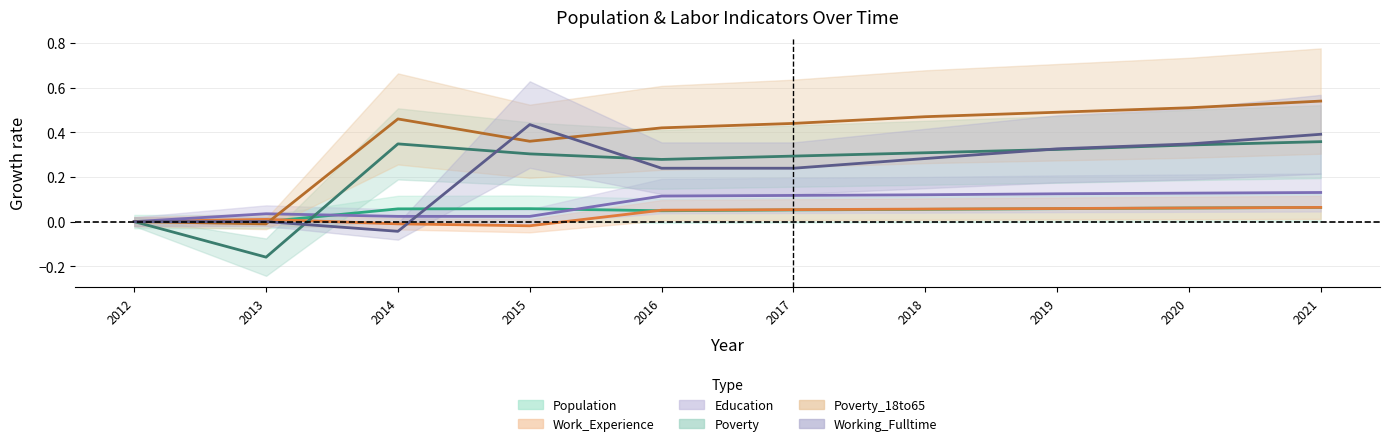

At which label is Education closest to 0?

2012